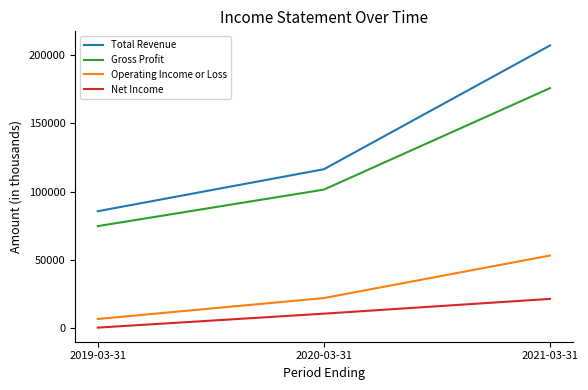

What is the difference between the maximum and second lowest values in the Net Income series?

10800